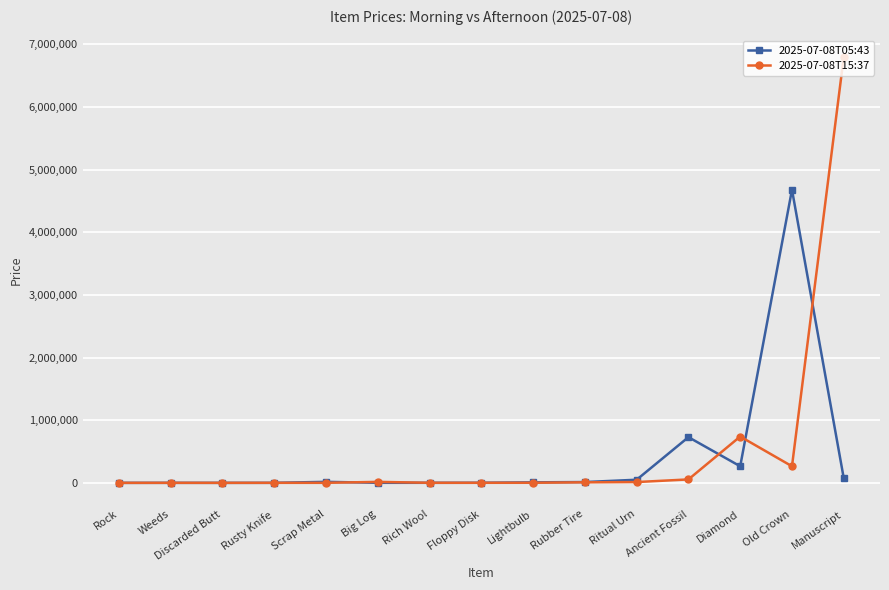

Is this an area chart (filled region under the line)?

No